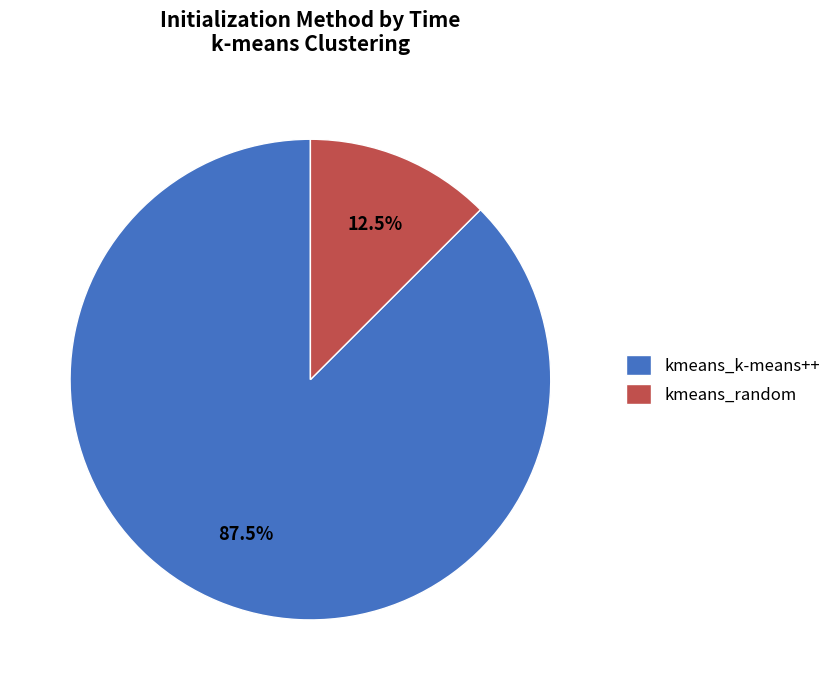

The kmeans_random slice represents 1% of the pie. True or false?

False